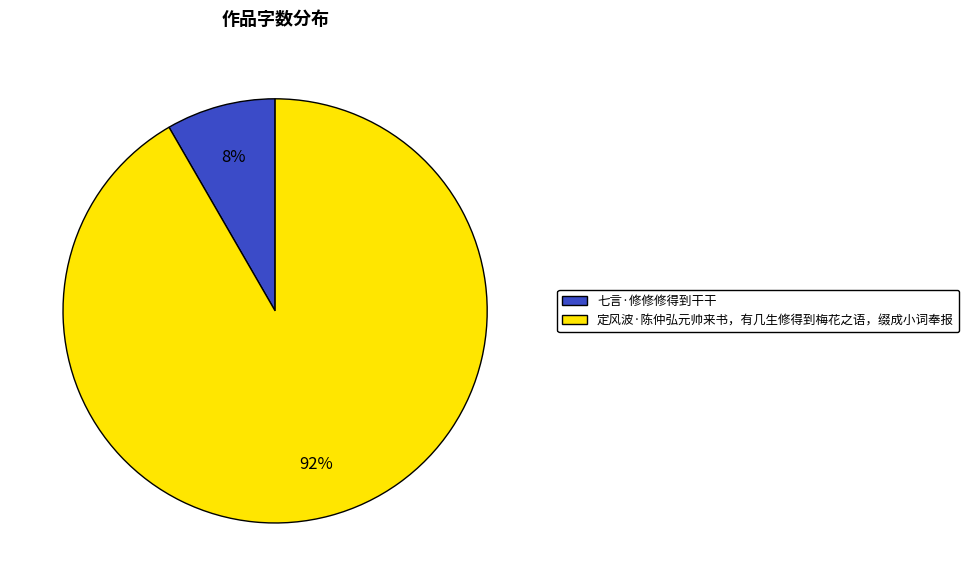

True or false: 七言·修修修得到干干 accounts for 22% of the total.

False